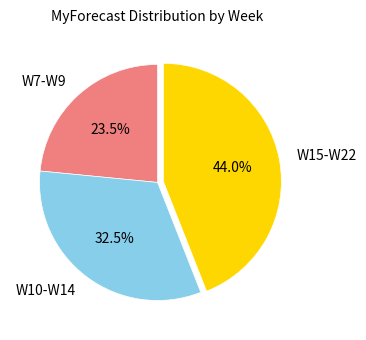

Is there any slice that represents more than half of the pie?

No